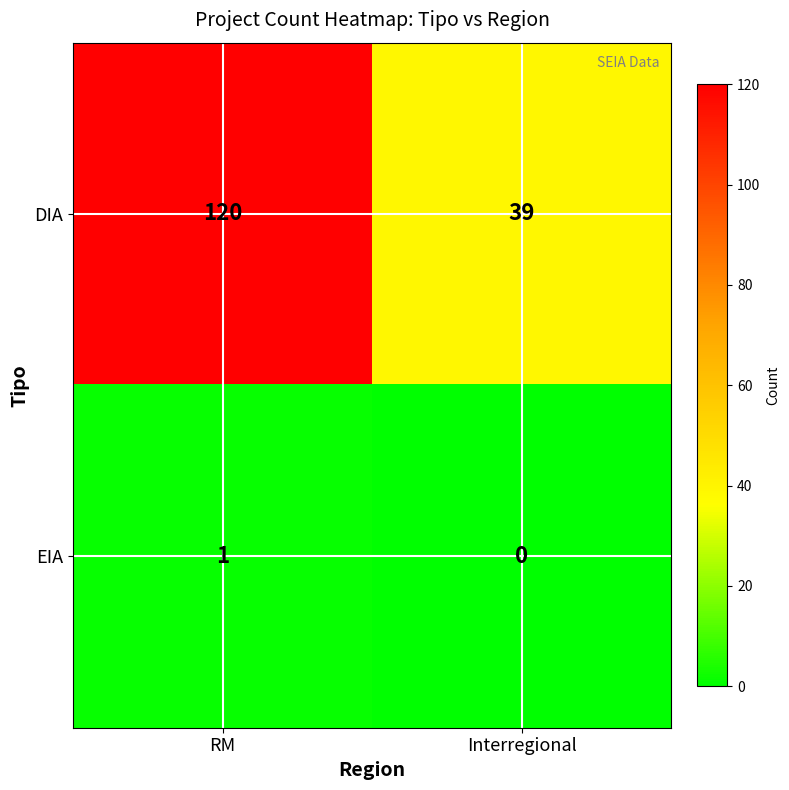

What is the total value across all series at Interregional?

39